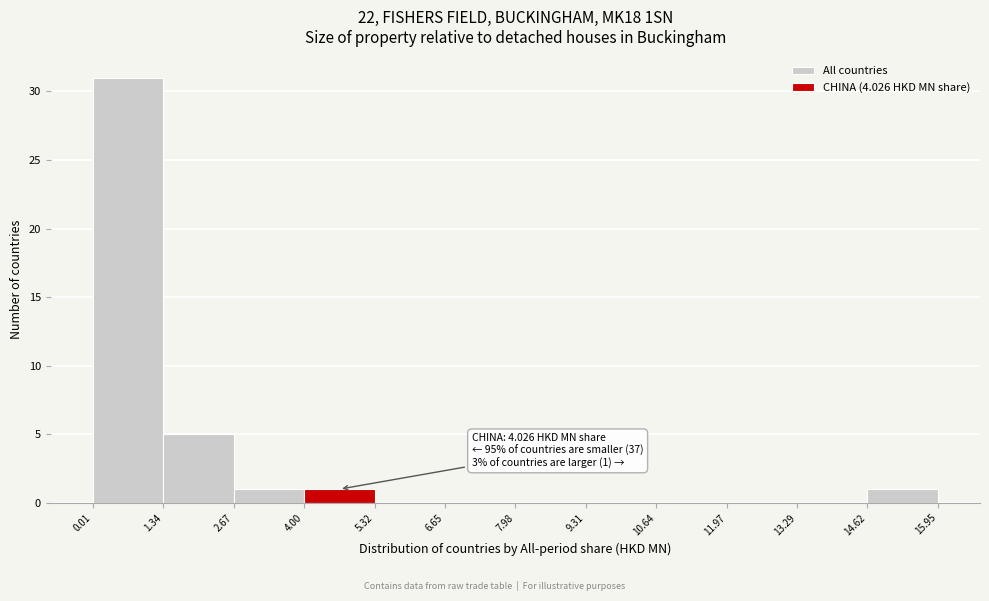

Which range on the x-axis has the tallest bar?

0.01 to 1.34